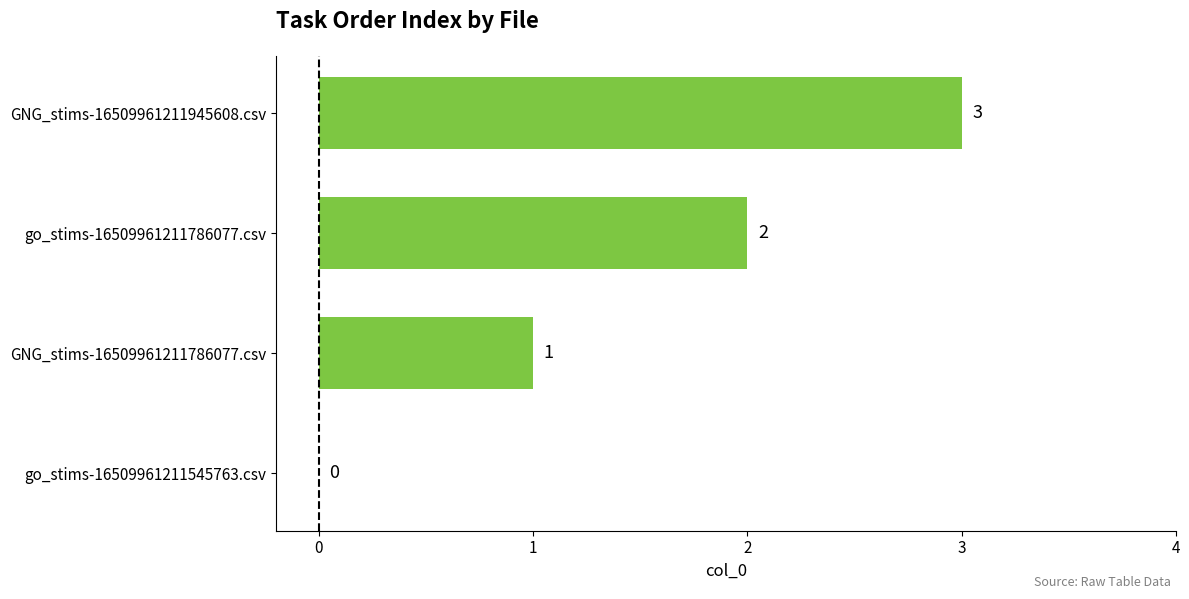

The chart shows a value of 1 at GNG_stims-16509961211786077.csv. True or false?

True